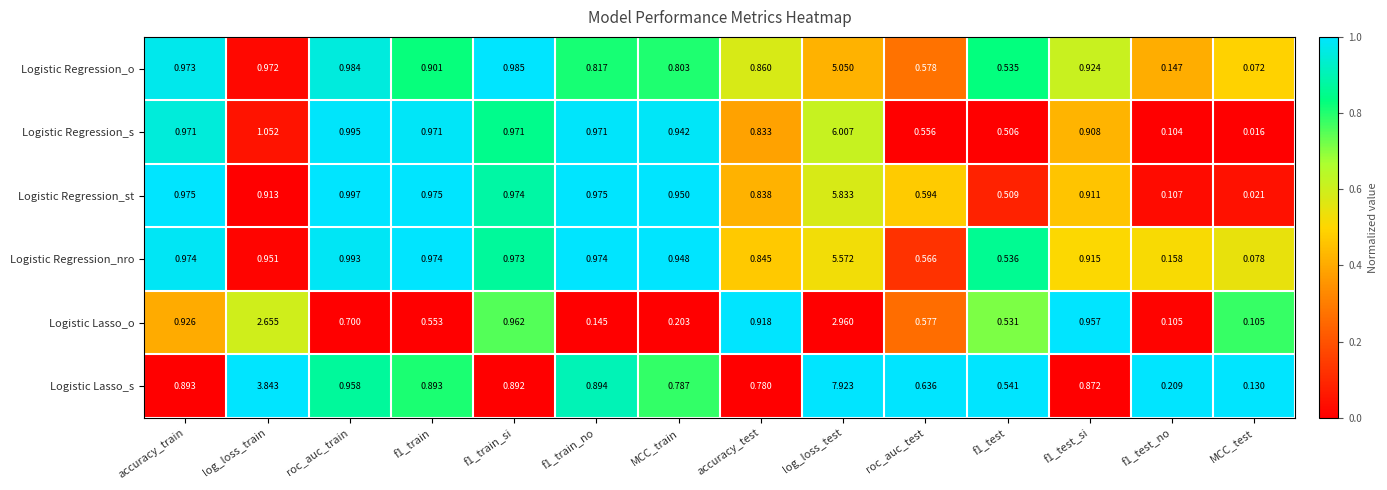

What is the total value across all series at accuracy_train?

5.7